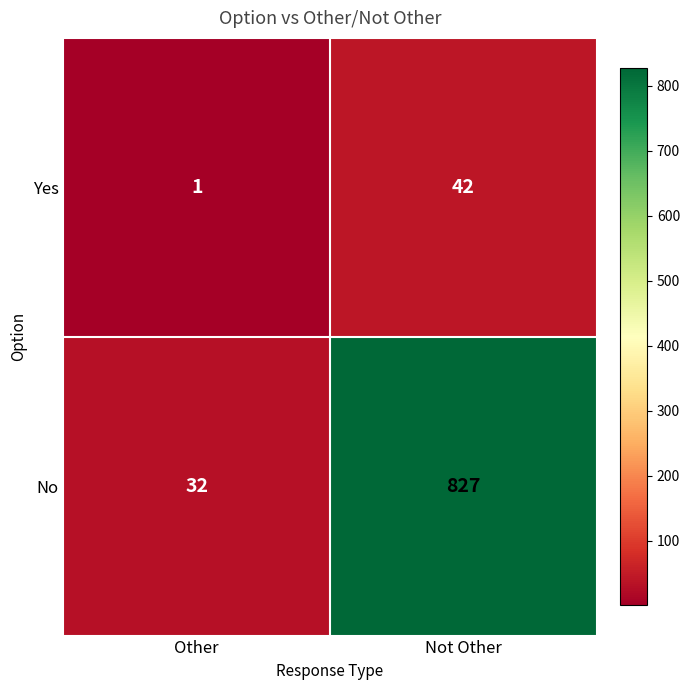

Reading left to right, what are all the values shown in this chart?

Yes: 1	42
No: 32	827